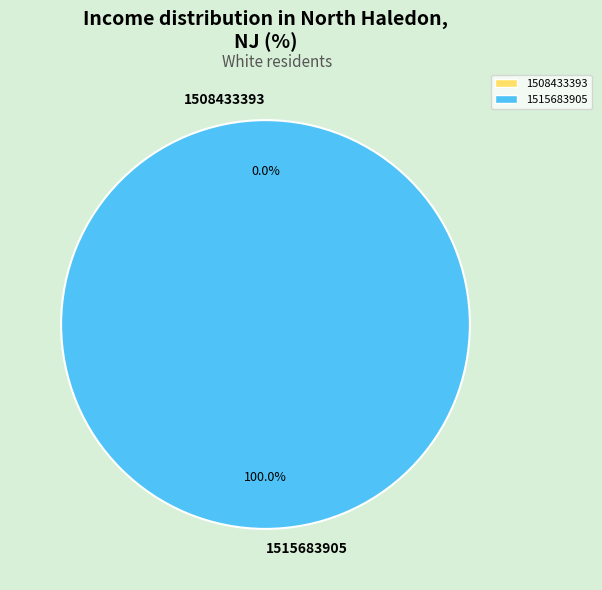

Rank the categories by value from highest to lowest.

1515683905, 1508433393